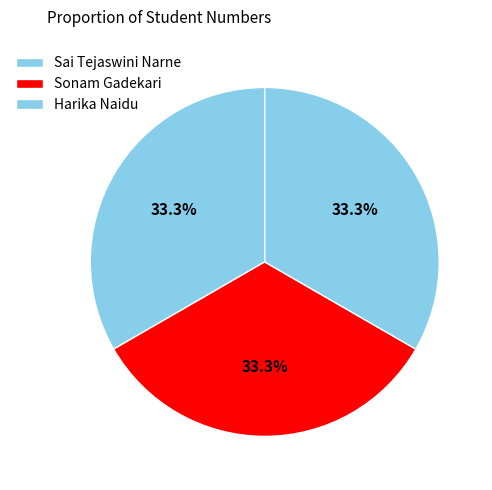

Count the number of slices in the pie.

3